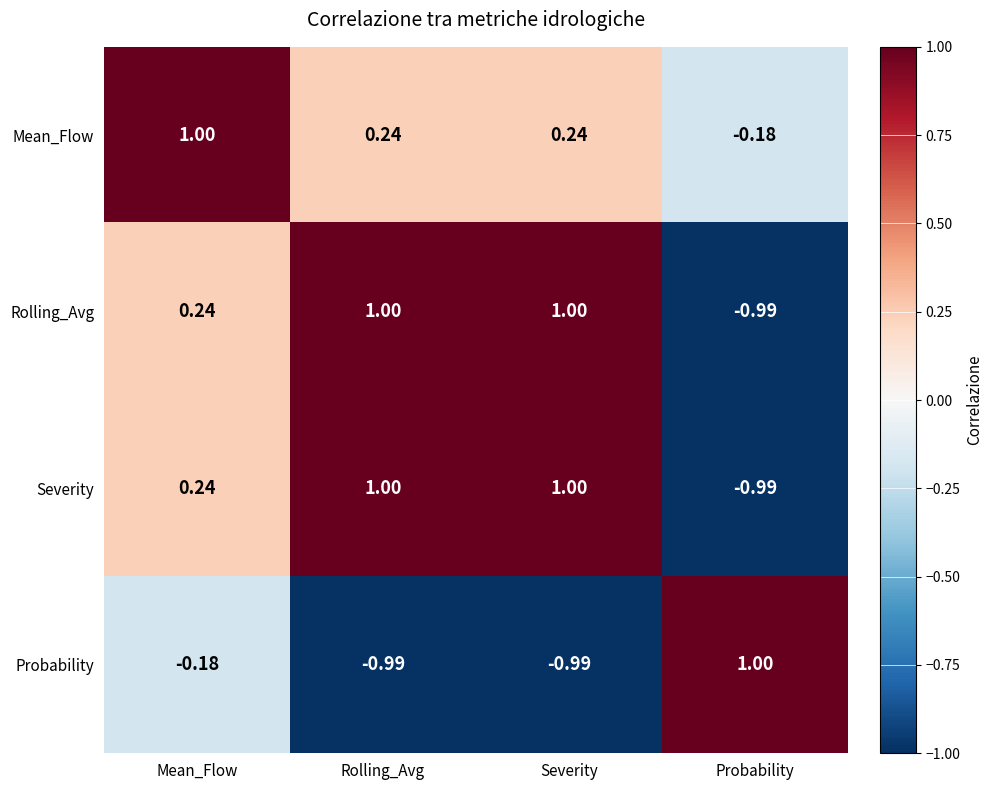

At which category is the sum across all series the highest?

Mean_Flow